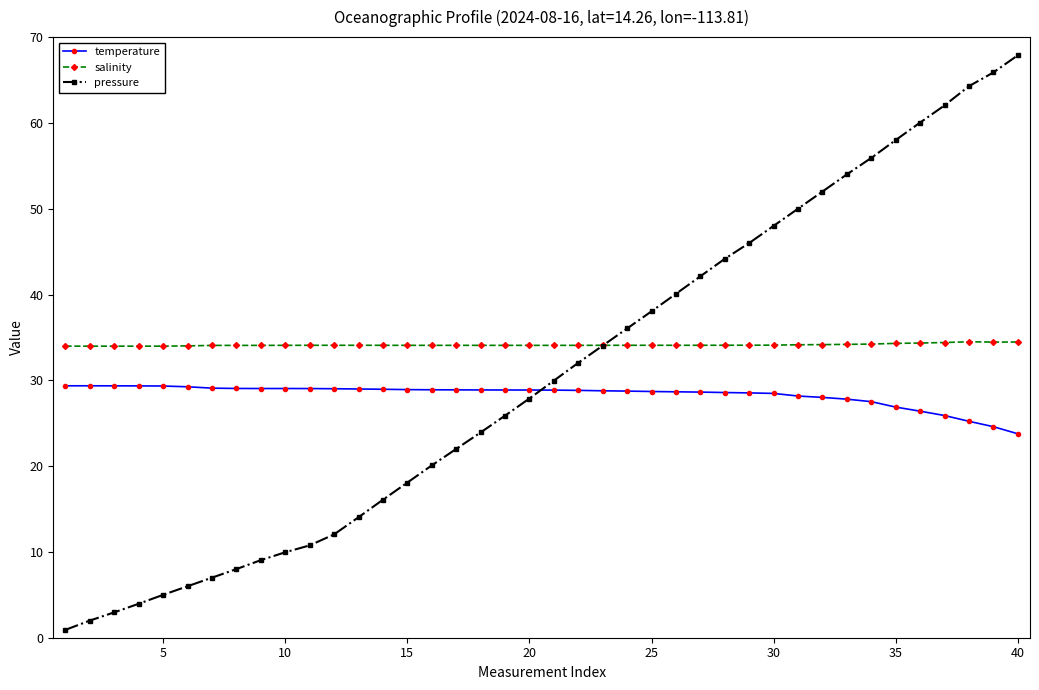

List the series in order of their peak value, lowest first.

temperature, salinity, pressure